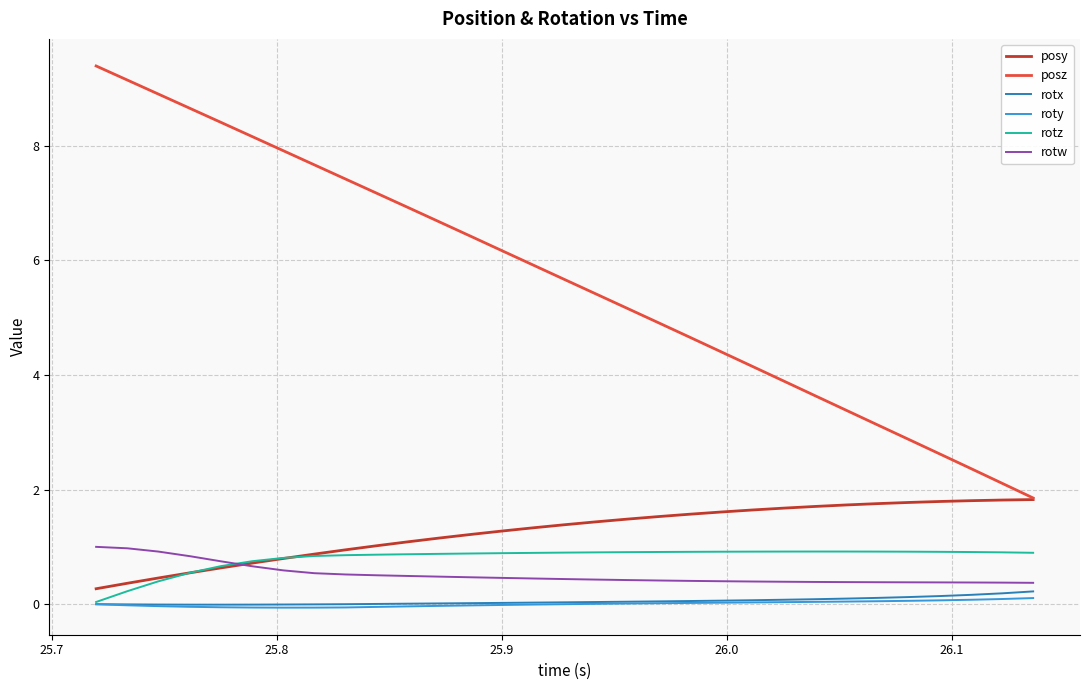

True or false: rotz and posz intersect in this chart.

False